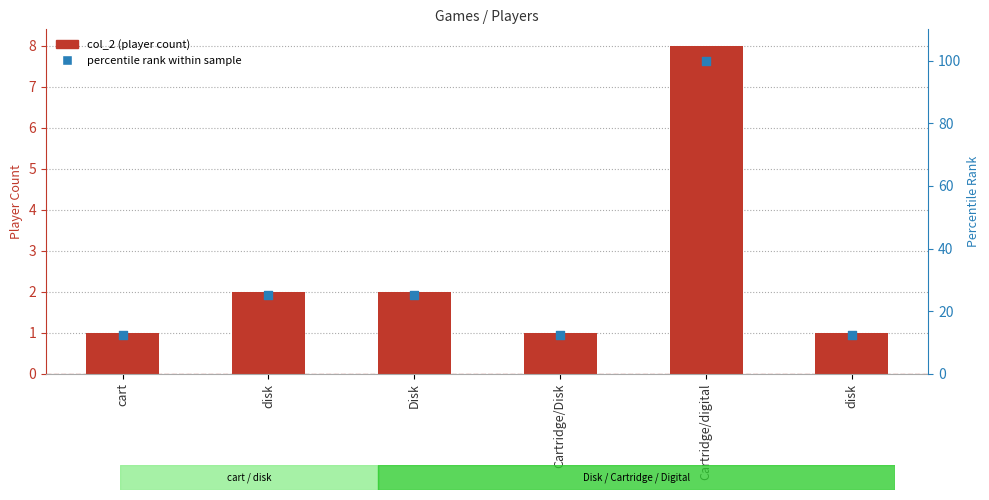

At how many categories does at least one series exceed 46?

1